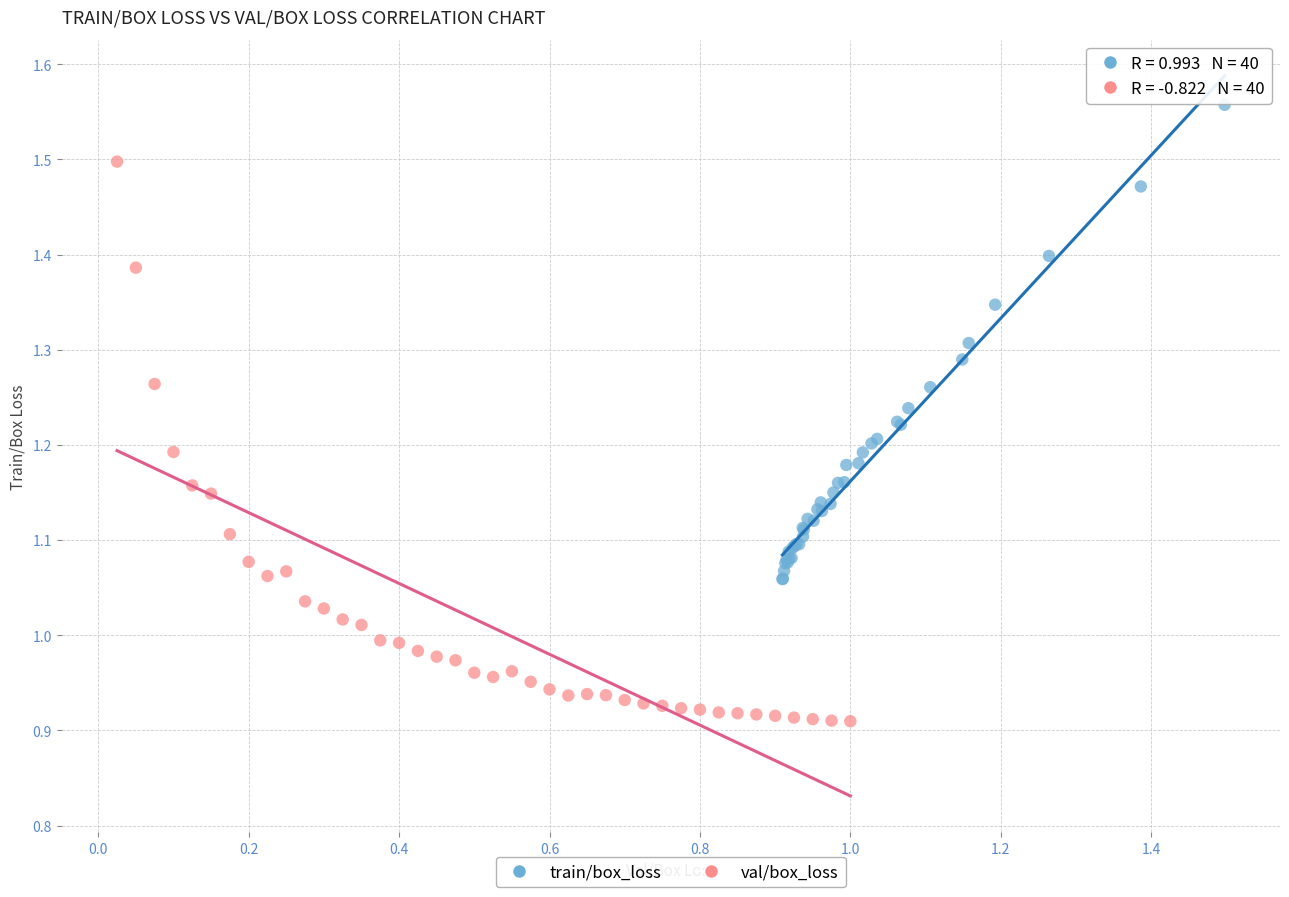

Which series has the widest spread of Y values?

val/box_loss